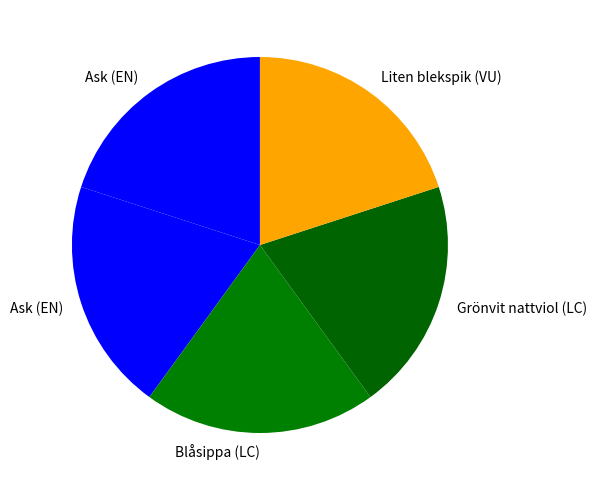

How many slices are in this pie chart?

5